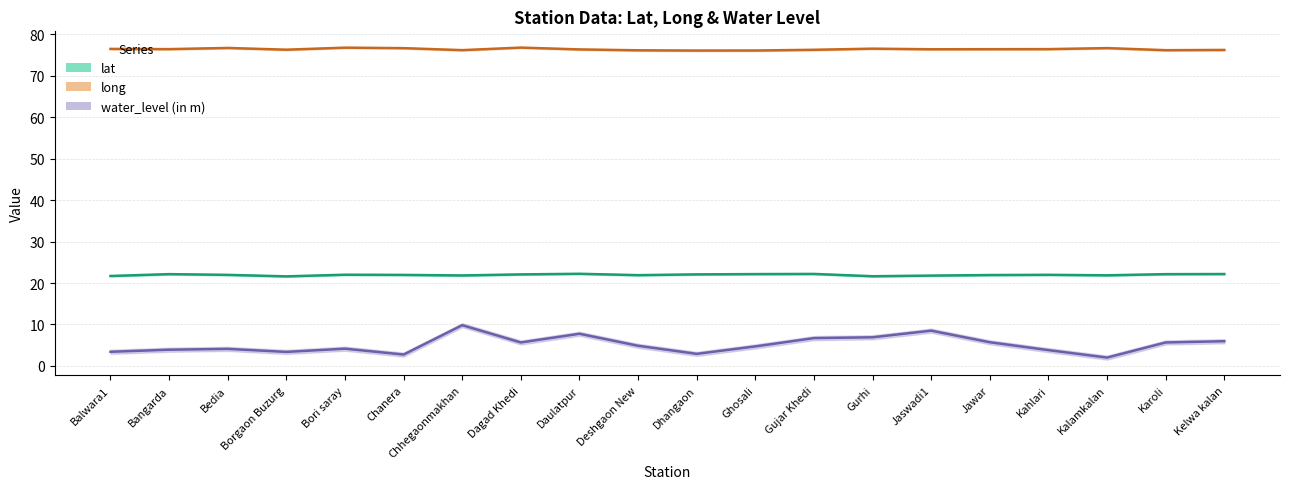

True or false: water_level (in m) and lat cross at least once.

False